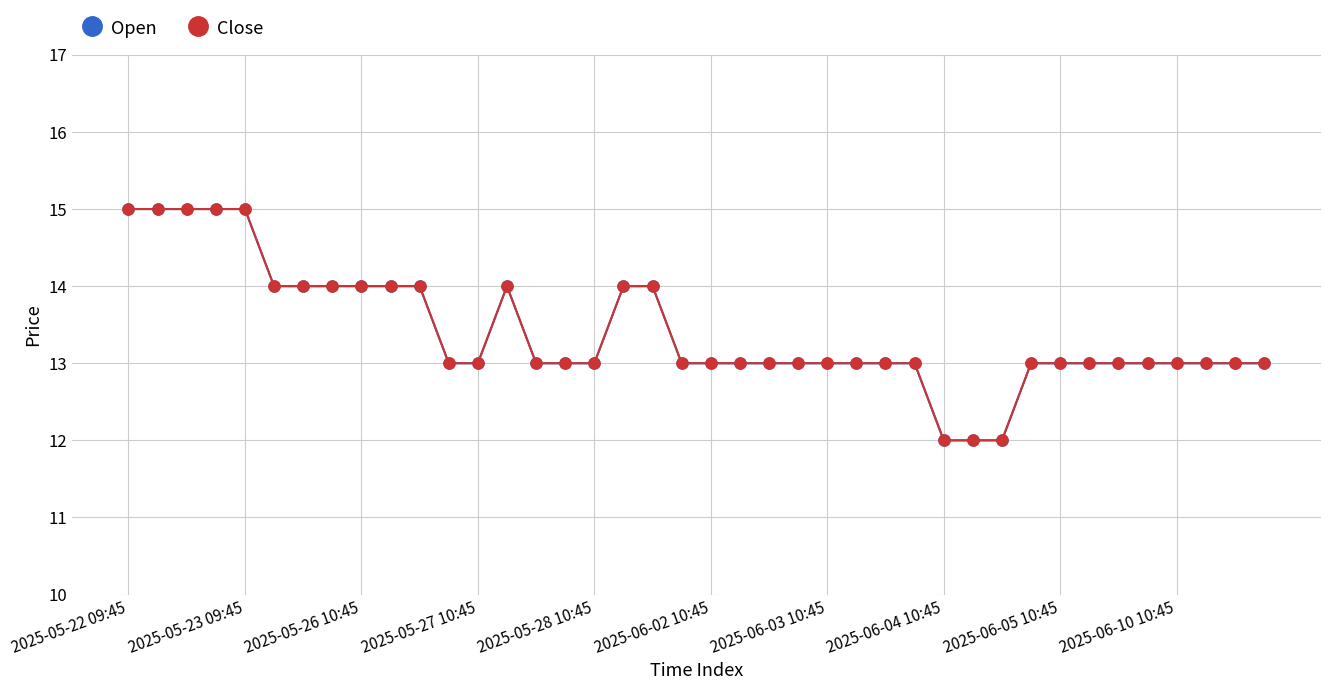

Does the chart have visible grid lines?

Yes